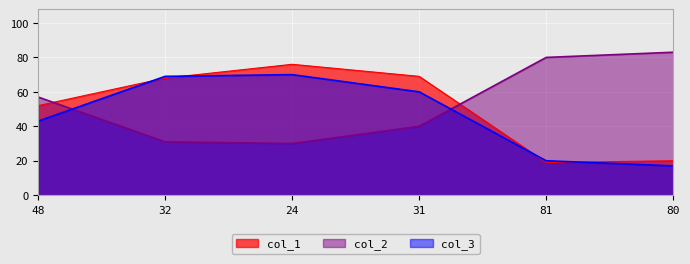

Is it true that col_2 equals 57 at 48?

True